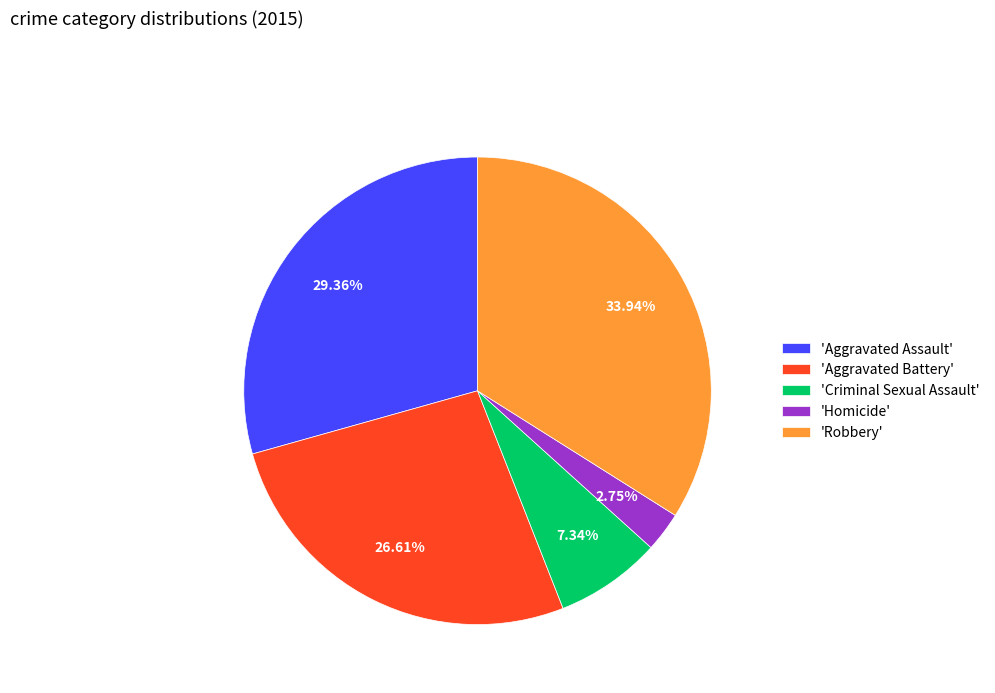

Which has a higher value, 'Robbery' or 'Aggravated Battery'?

'Robbery'